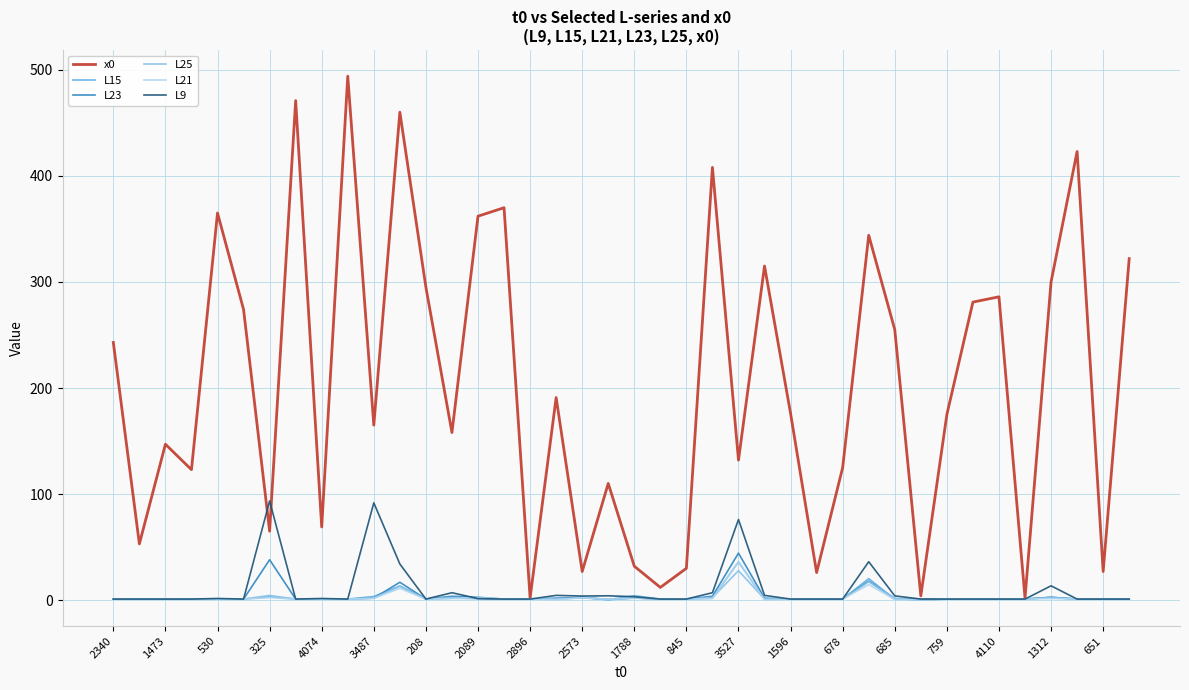

Which series has the largest range (max minus min)?

x0